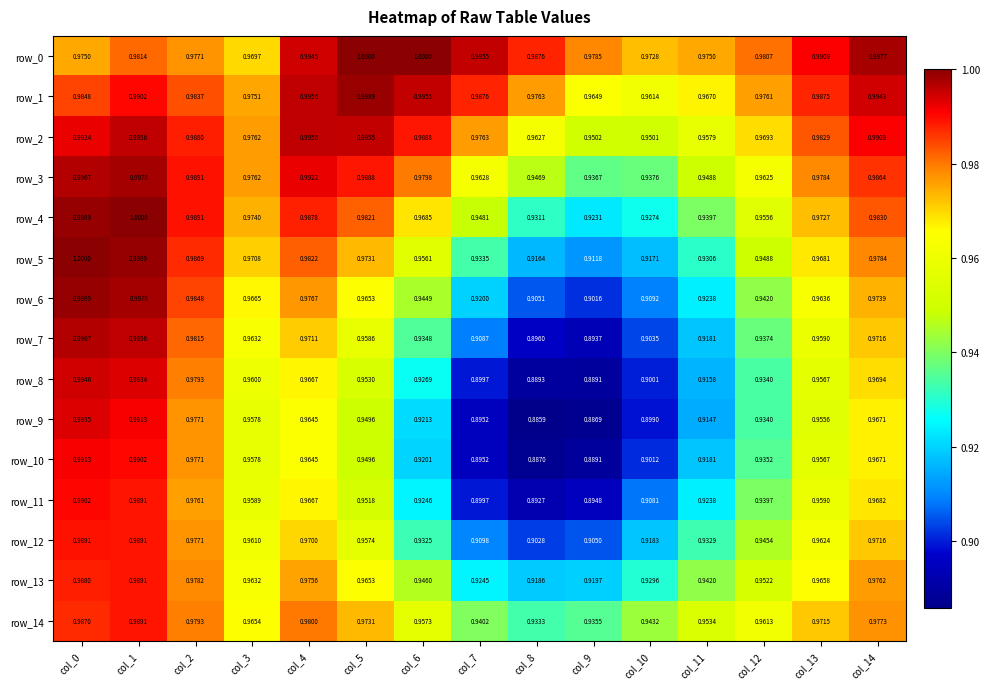

Is the value of row_11 at col_3 greater than the value of row_10 at col_12?

Yes